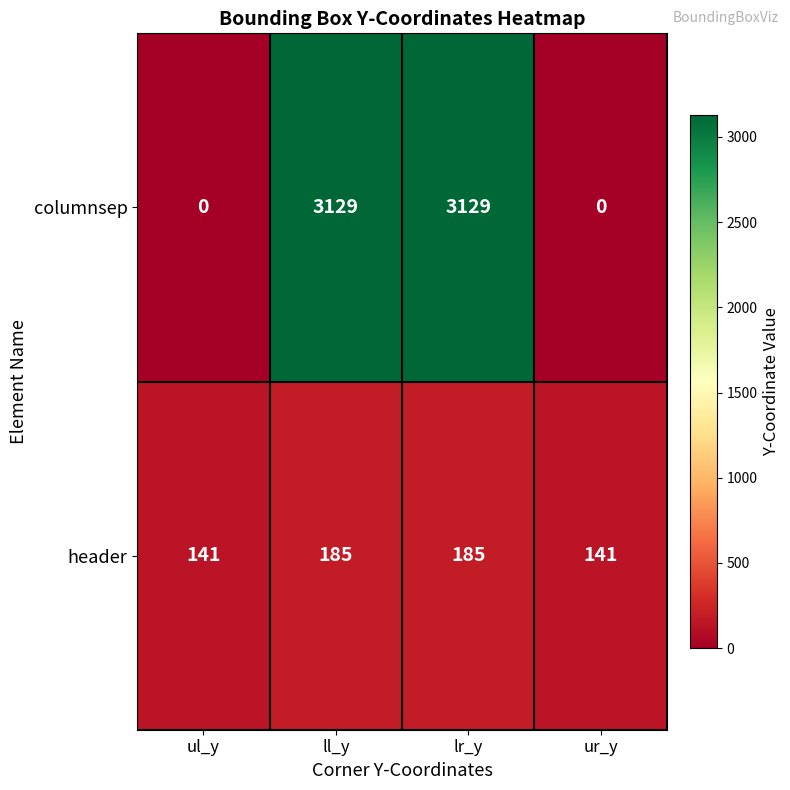

How many positive values does the columnsep series have?

2